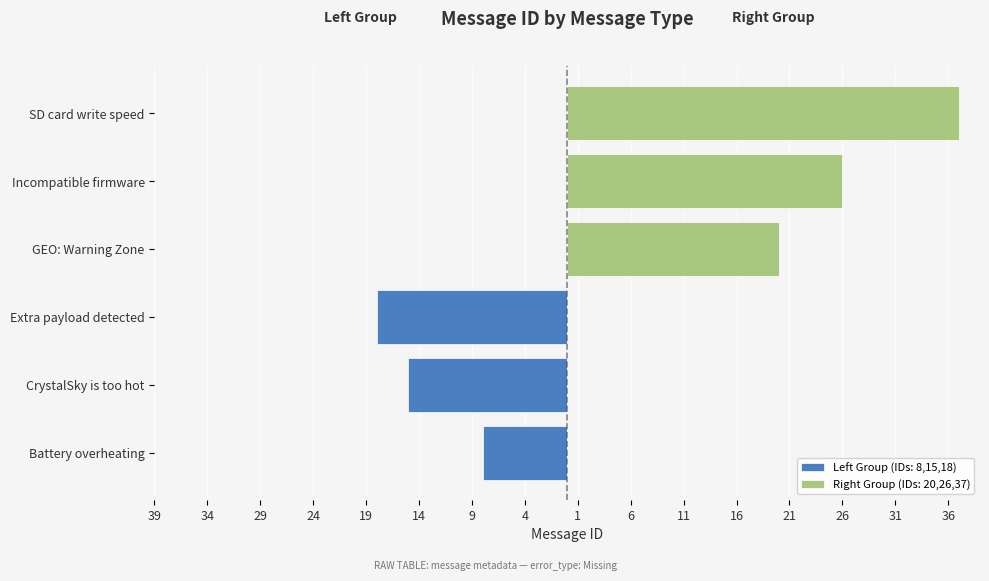

What is the label of the 3rd bar from the right?

GEO: Warning Zone